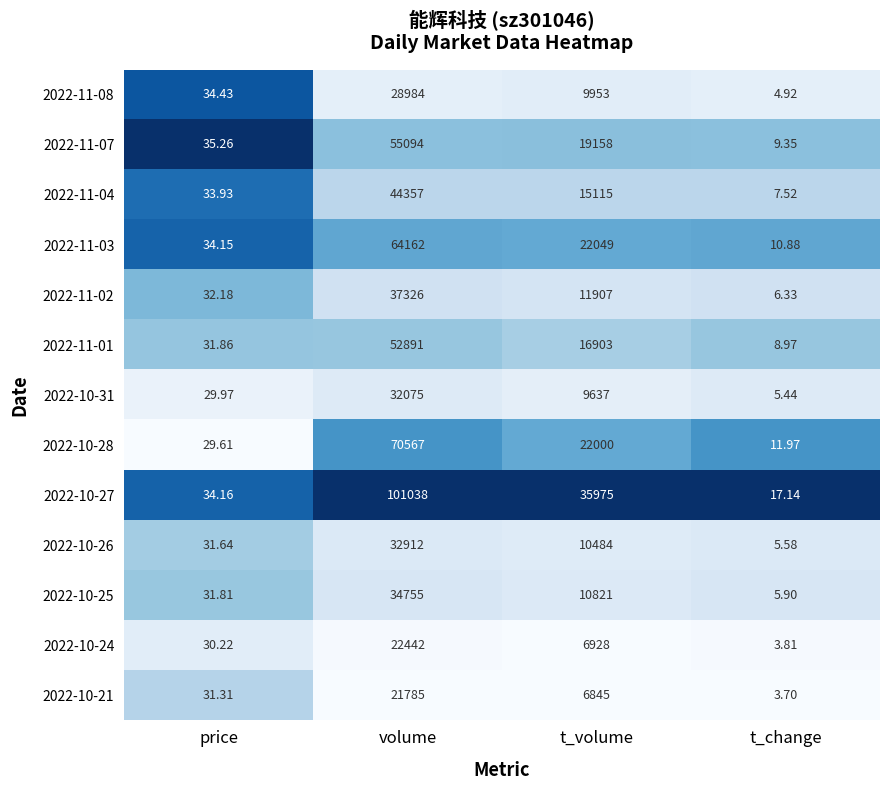

Where does the 2022-11-03 series first go above 22049?

volume